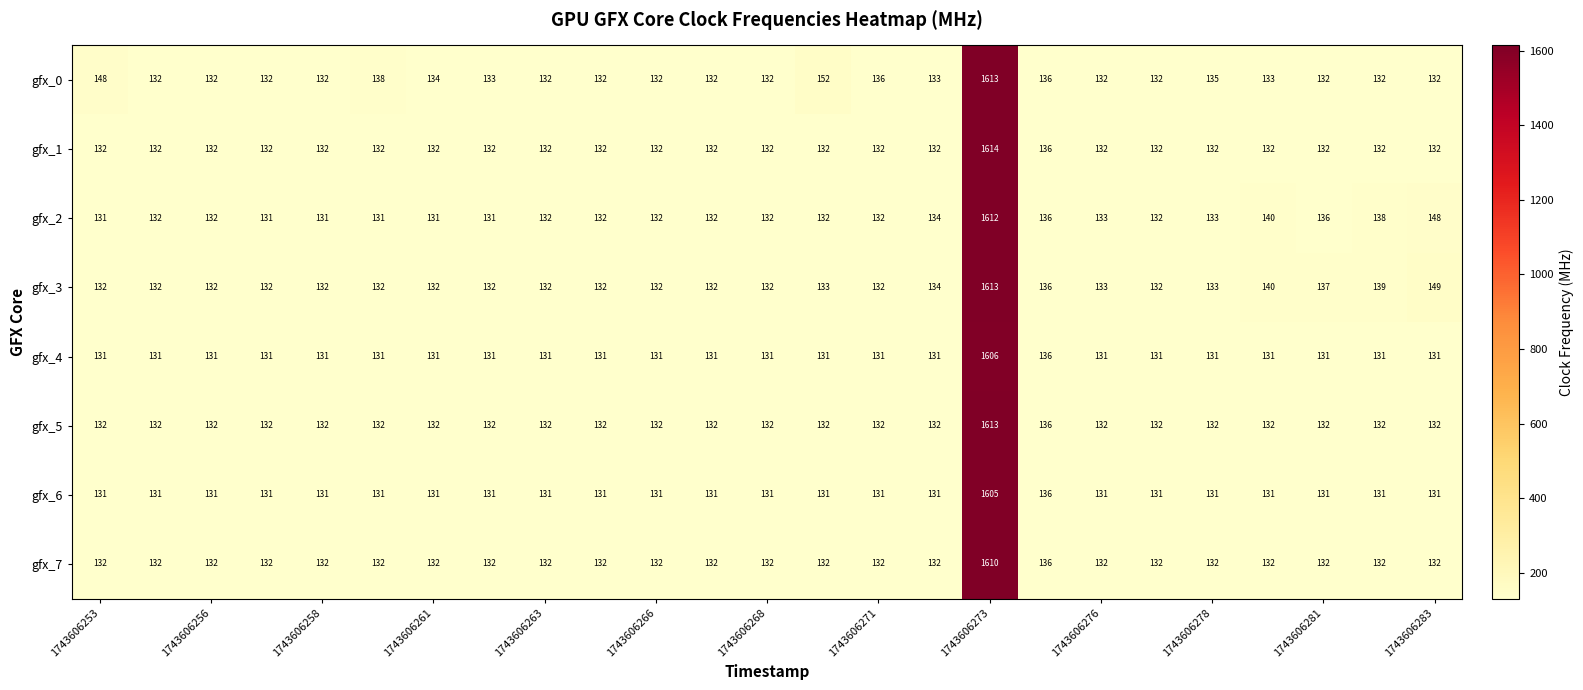

What is the greatest value displayed?

1614